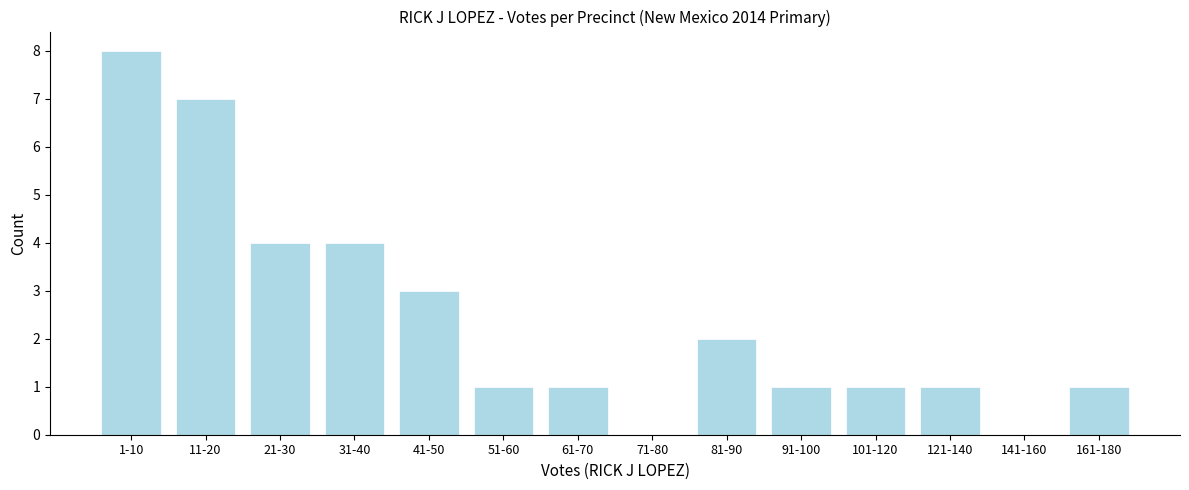

Reading left to right, what are all the values shown in this chart?

1-10=8	11-20=7	21-30=4	31-40=4	41-50=3	51-60=1	61-70=1	71-80=0	81-90=2	91-100=1	101-120=1	121-140=1	141-160=0	161-180=1